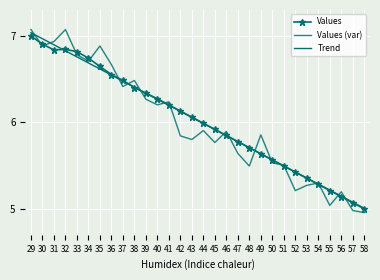

How many categories are shown in the chart?

30